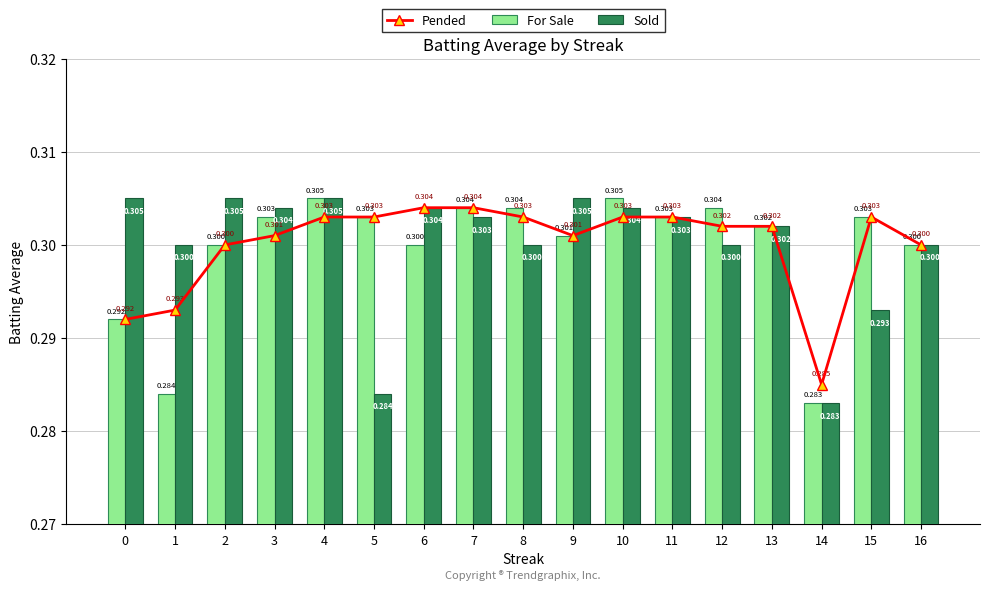

What is the value of the For Sale bar at the 5th from the left?

0.3